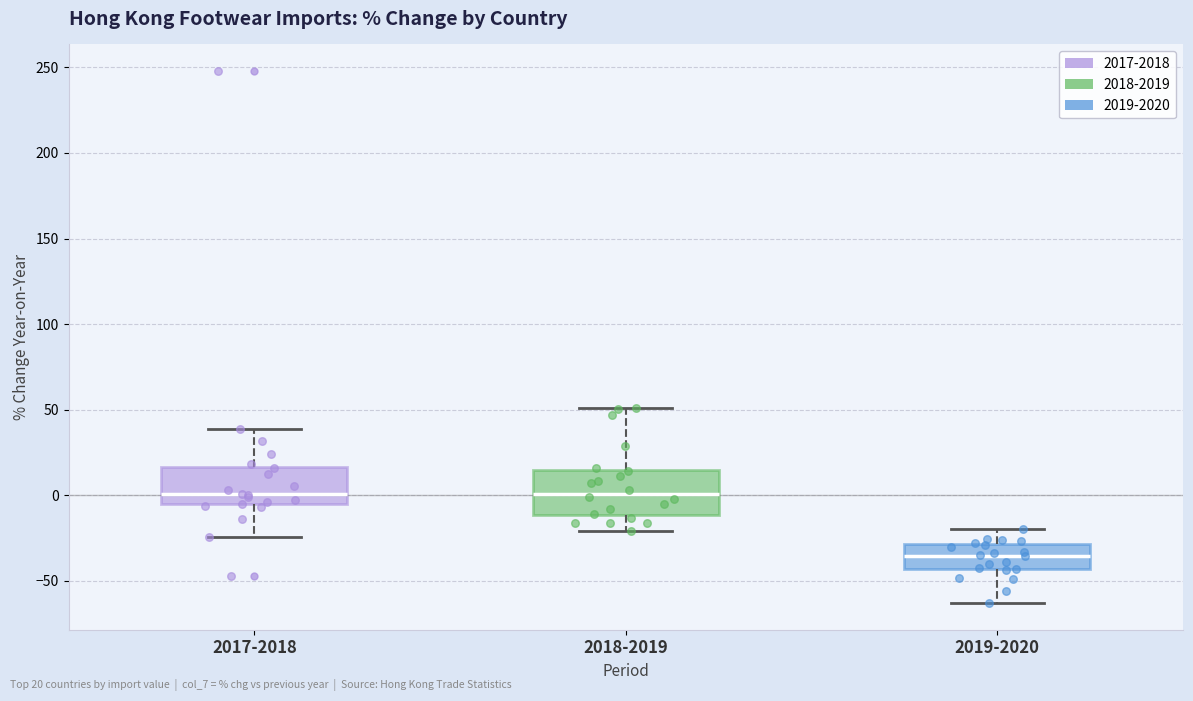

Reading left to right, read every box against the y-axis: the position of its median line, the range the box covers, and the ends of its whiskers. The values are not printed on the chart, so give them approximately, as read against the axis.

2017-2018: median 0, box -5 to 15, whiskers -25 to 40
2018-2019: median 0, box -10 to 15, whiskers -20 to 50
2019-2020: median -35, box -45 to -30, whiskers -65 to -20